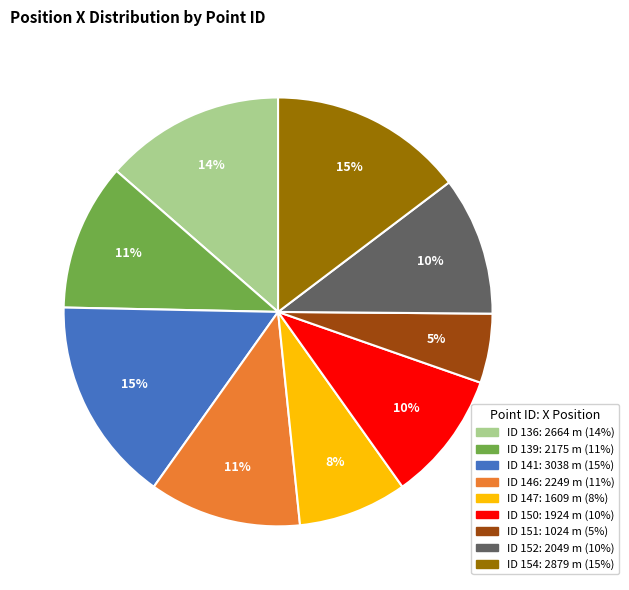

Is there any slice that represents more than half of the pie?

No